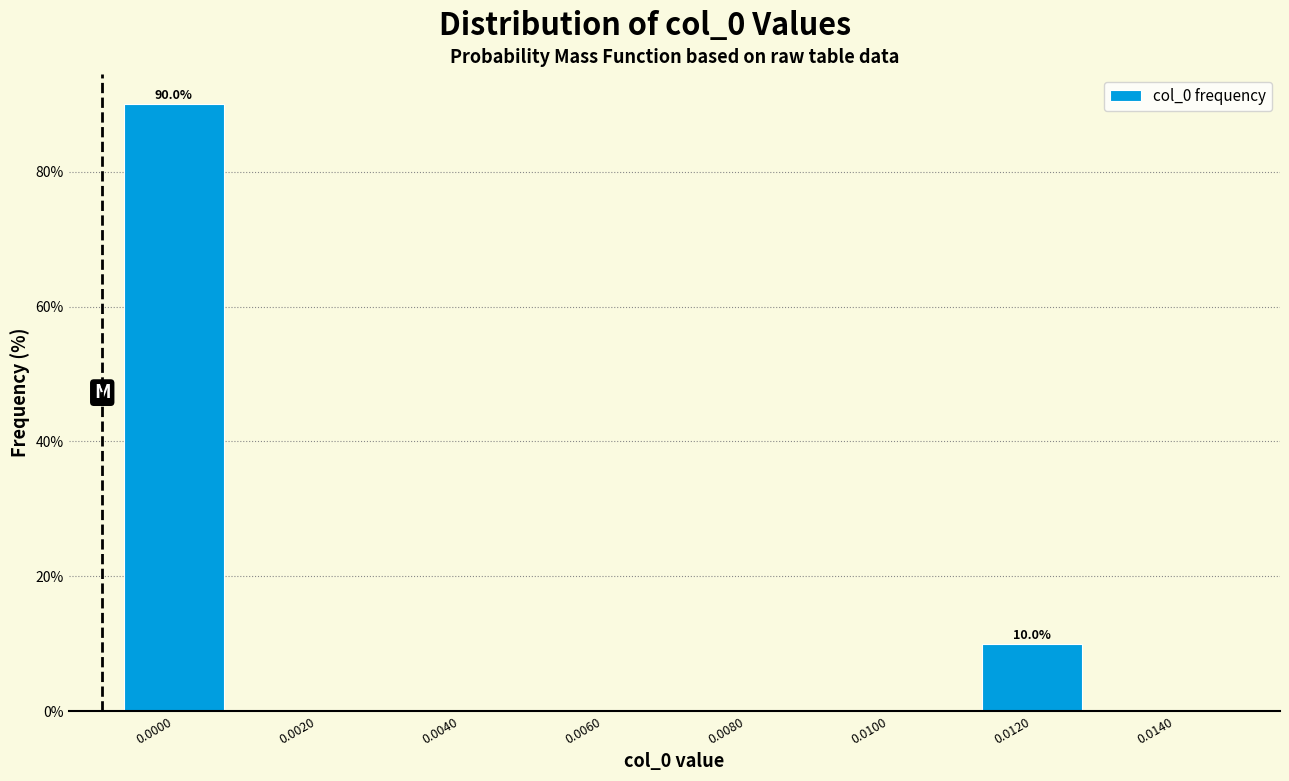

Reading left to right, extract all data points from this chart.

0.0000=90	0.0020=0	0.0040=0	0.0060=0	0.0080=0	0.0100=0	0.0120=10	0.0140=0